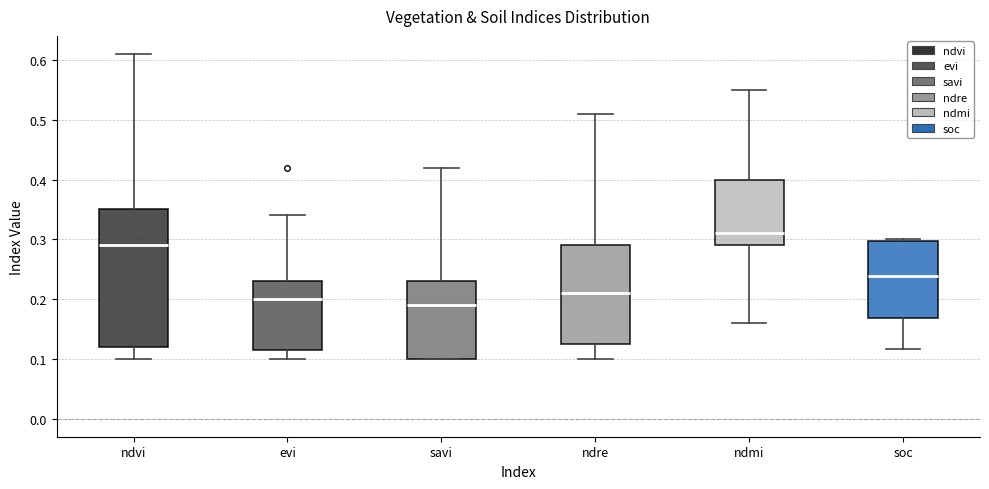

Where does the median line of the box for savi sit on the y-axis? The values are not printed on the chart, so give them approximately, as read against the axis.

0.19